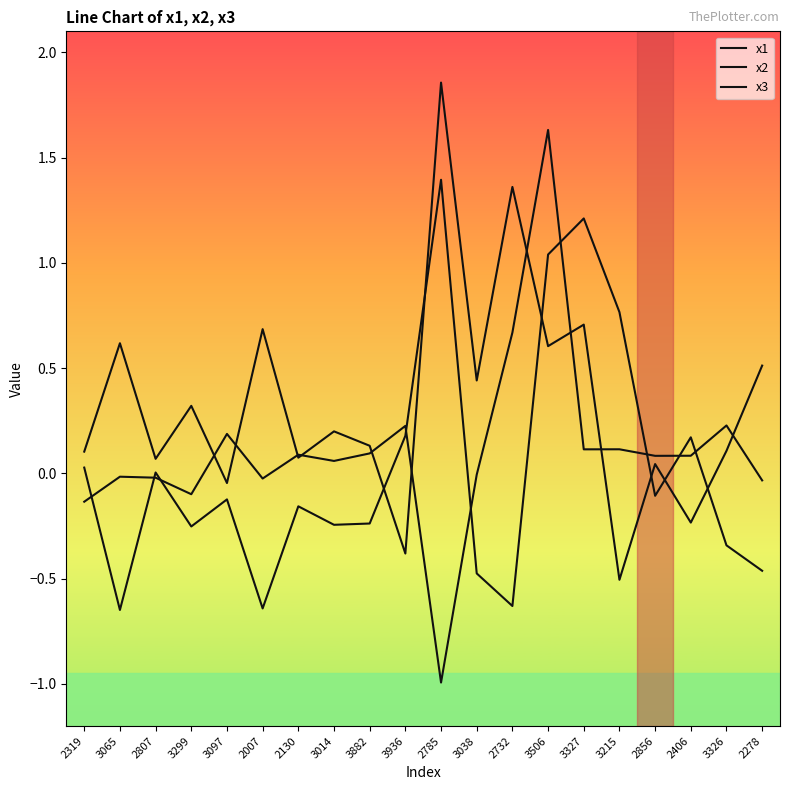

Which category has the highest value in the x3 series?

3506